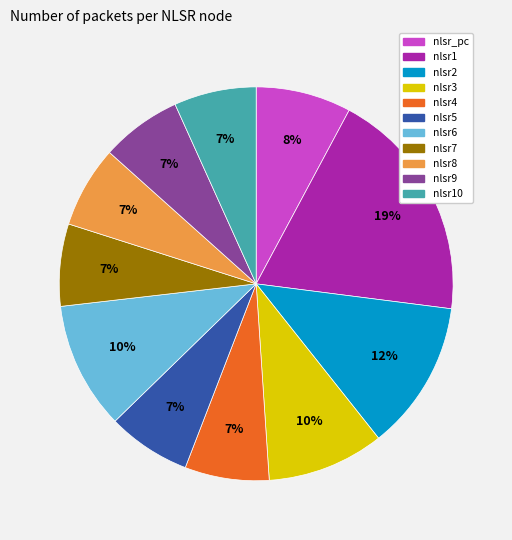

Is there any slice that represents more than half of the pie?

No